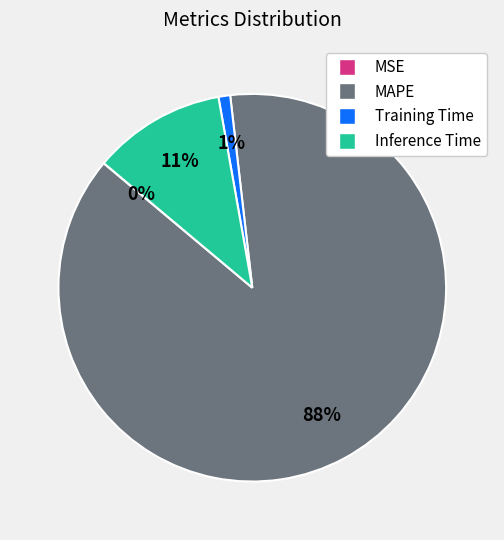

Is it true that MAPE is 88% of the pie?

True